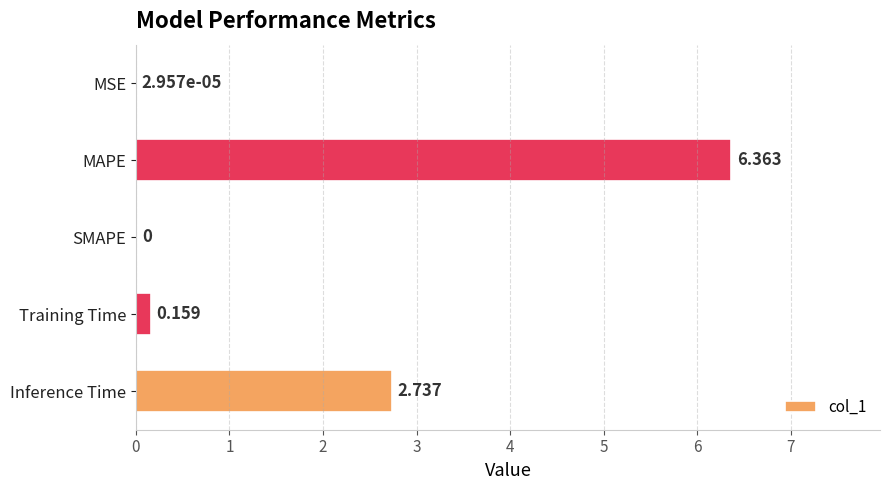

At which label is the value closest to 3?

Inference Time